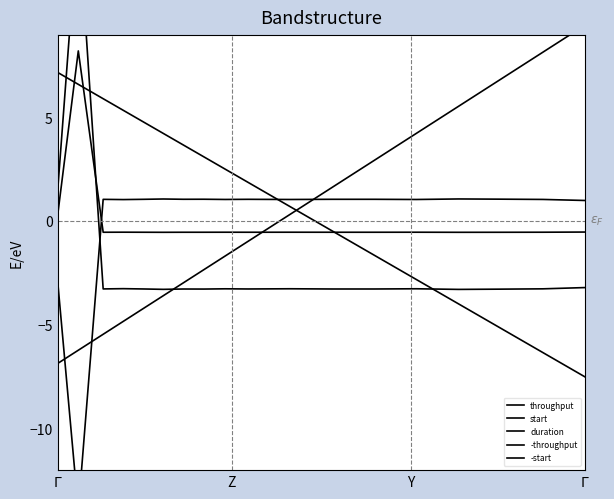

How many values in the start series exceed 0?

8